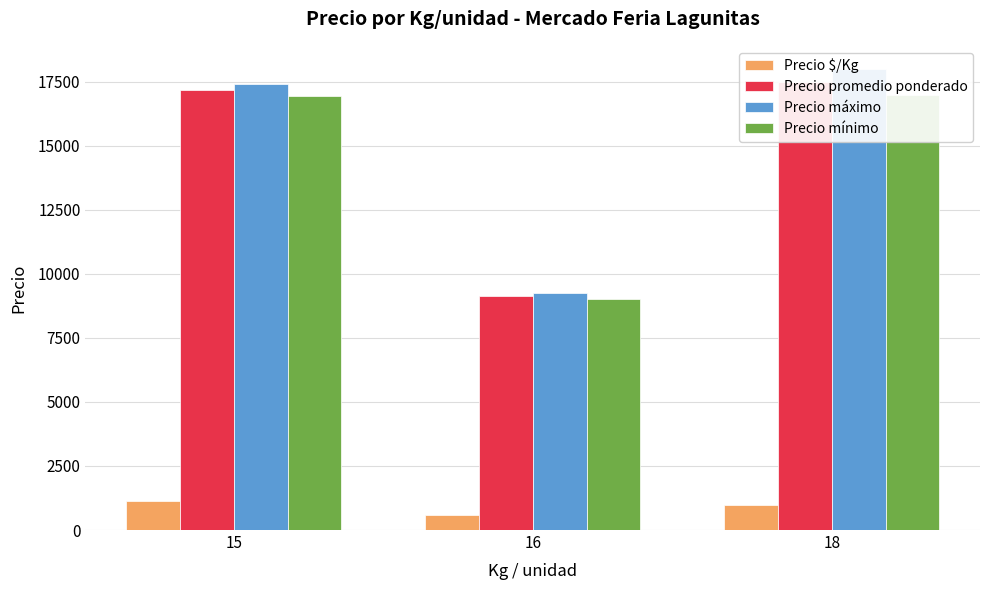

Is the value of Precio máximo at 18 greater than the value of Precio mínimo at 16?

Yes